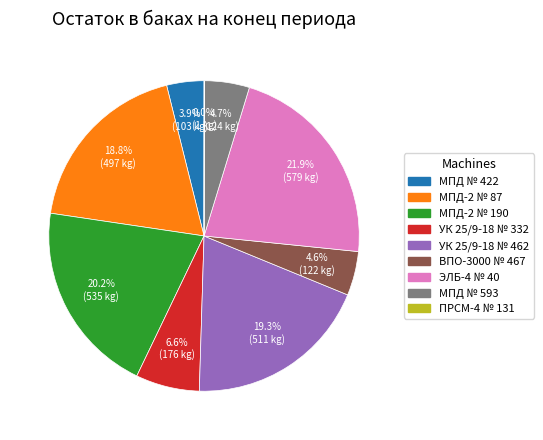

To the nearest percent, what is the difference between the largest and smallest slice percentages?

22%